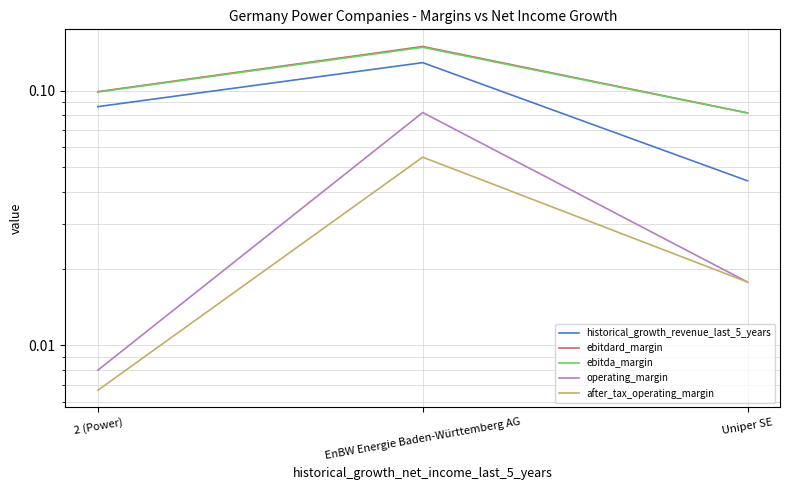

How many ebitdard_margin values are between 0 and 1?

3